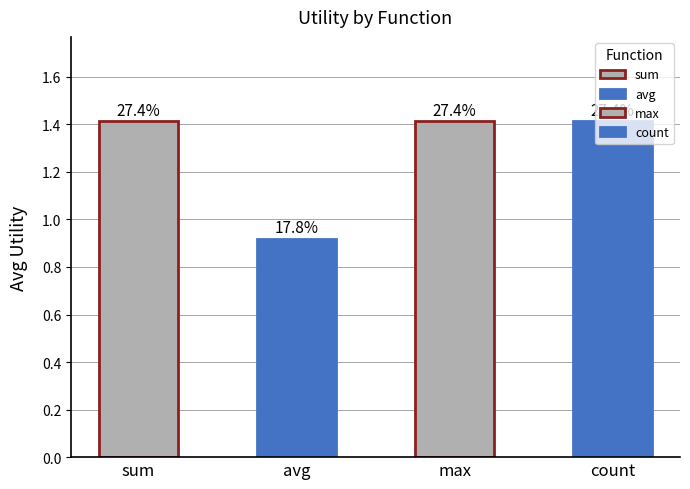

What is the difference between the maximum and minimum values?

0.5